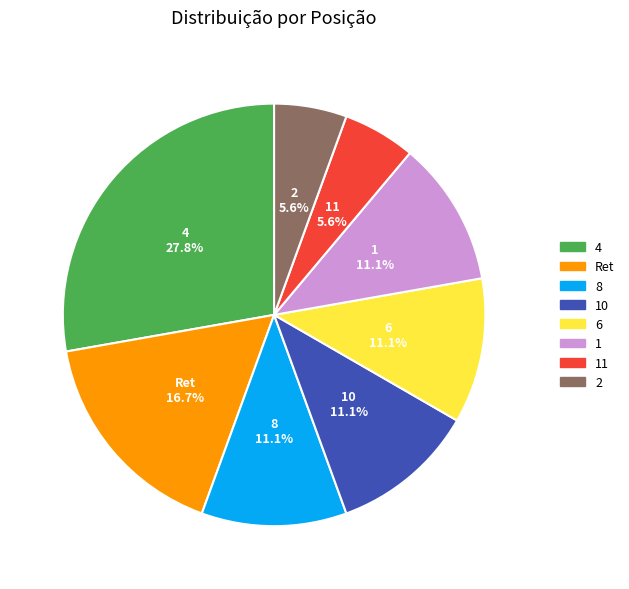

Is there any slice that represents more than half of the pie?

No